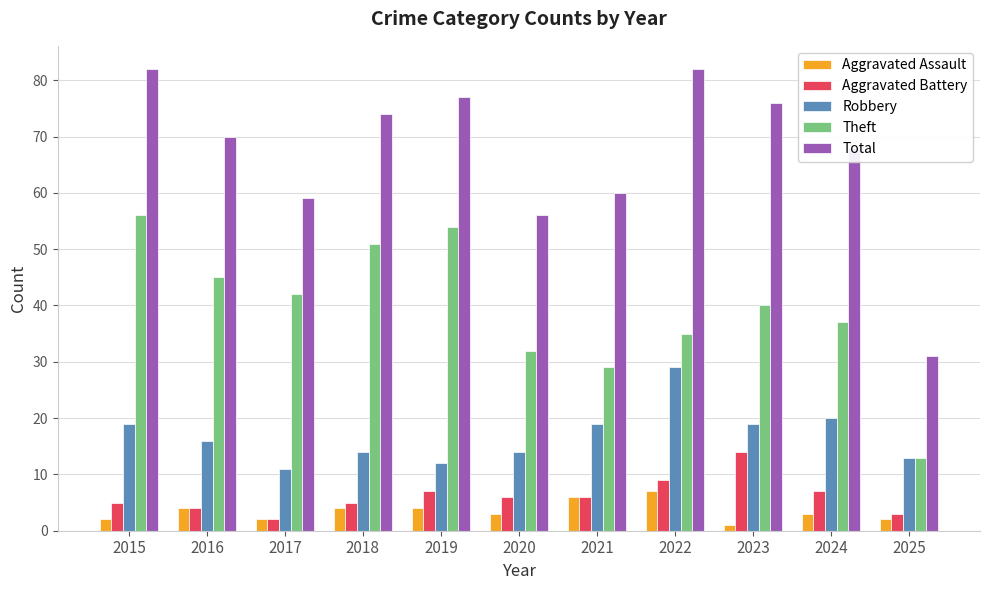

Does the chart contain any negative values?

No